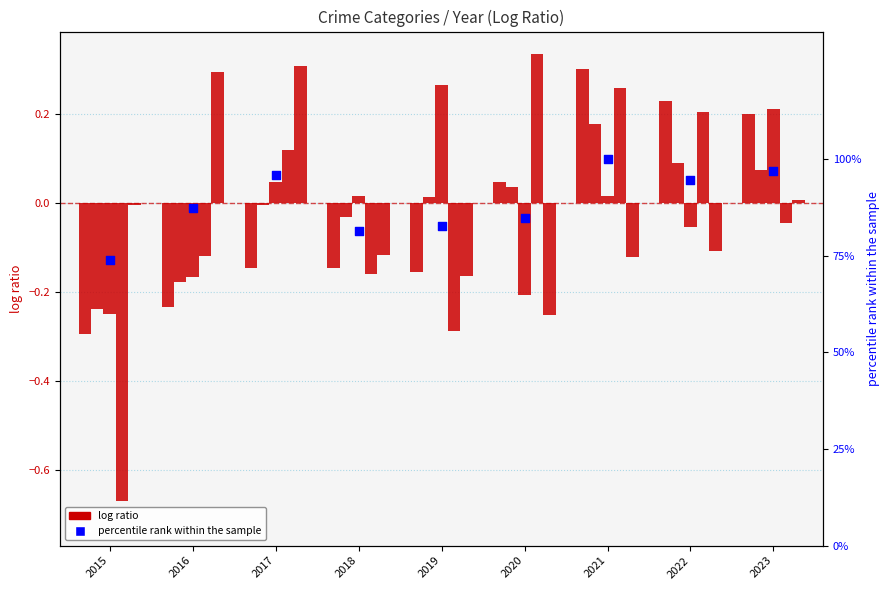

What is the total value across all series at 2015?

72.4